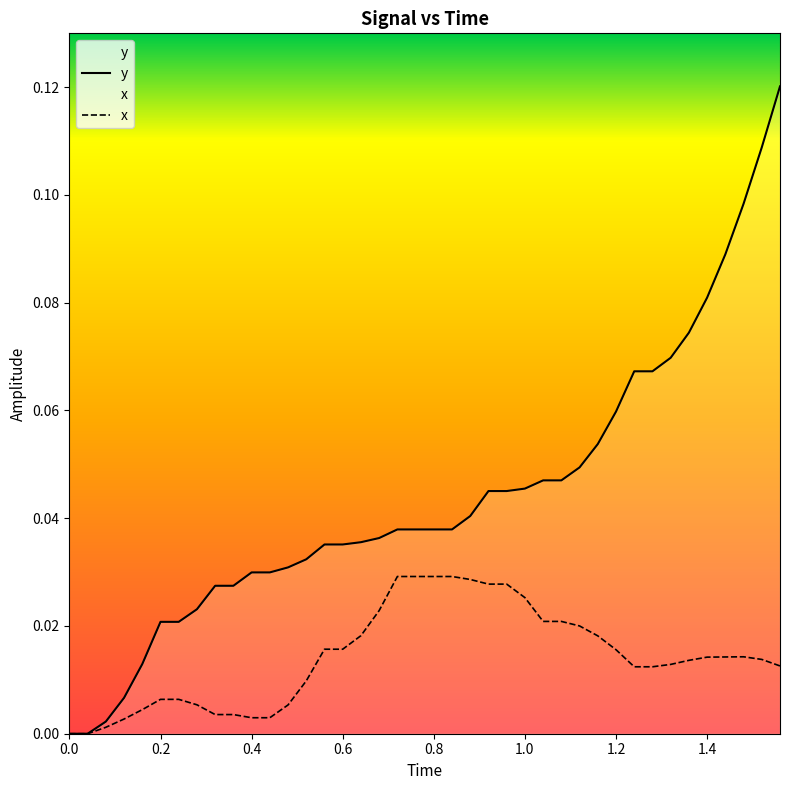

True or false: y and x cross at least once.

False